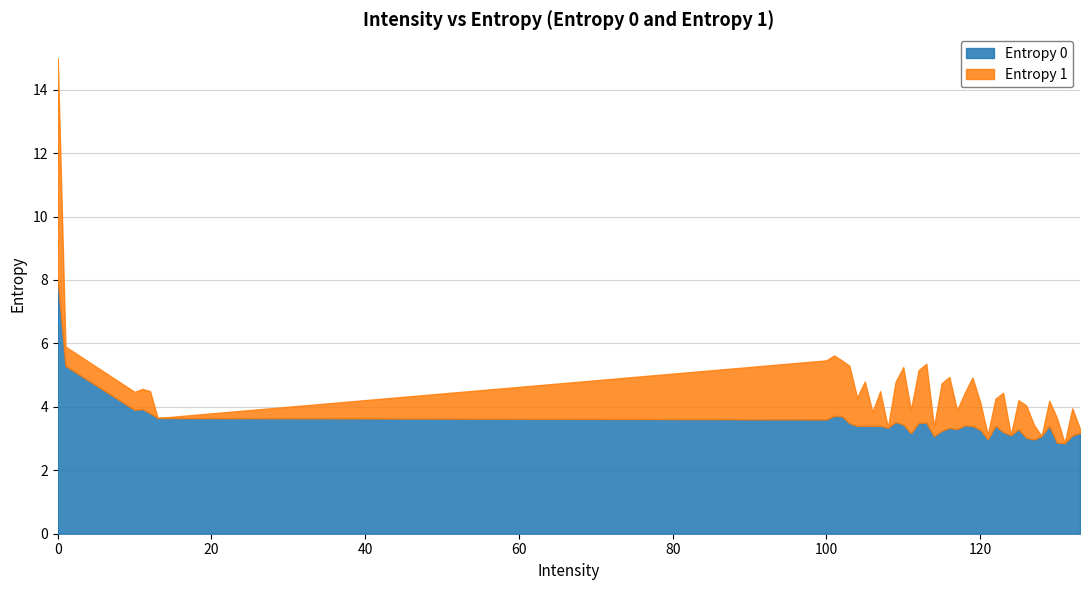

Read the Entropy 0 value at 109.

3.5